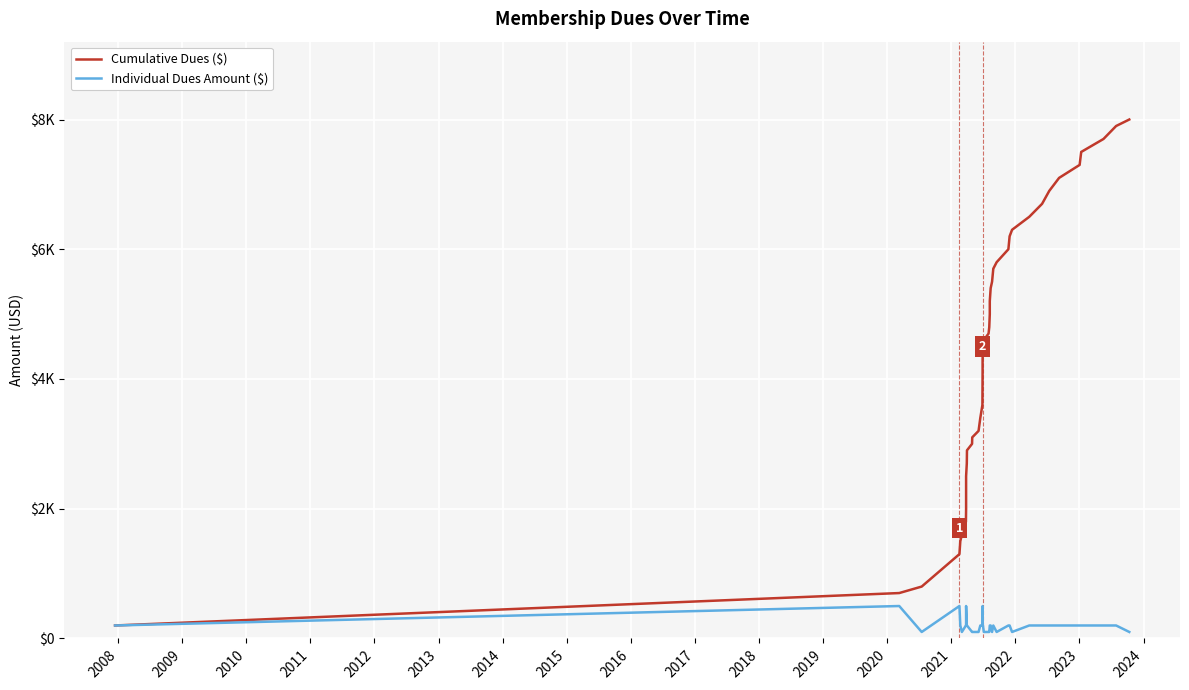

True or false: Cumulative Dues ($) has more than 1 points higher than both neighbors.

False